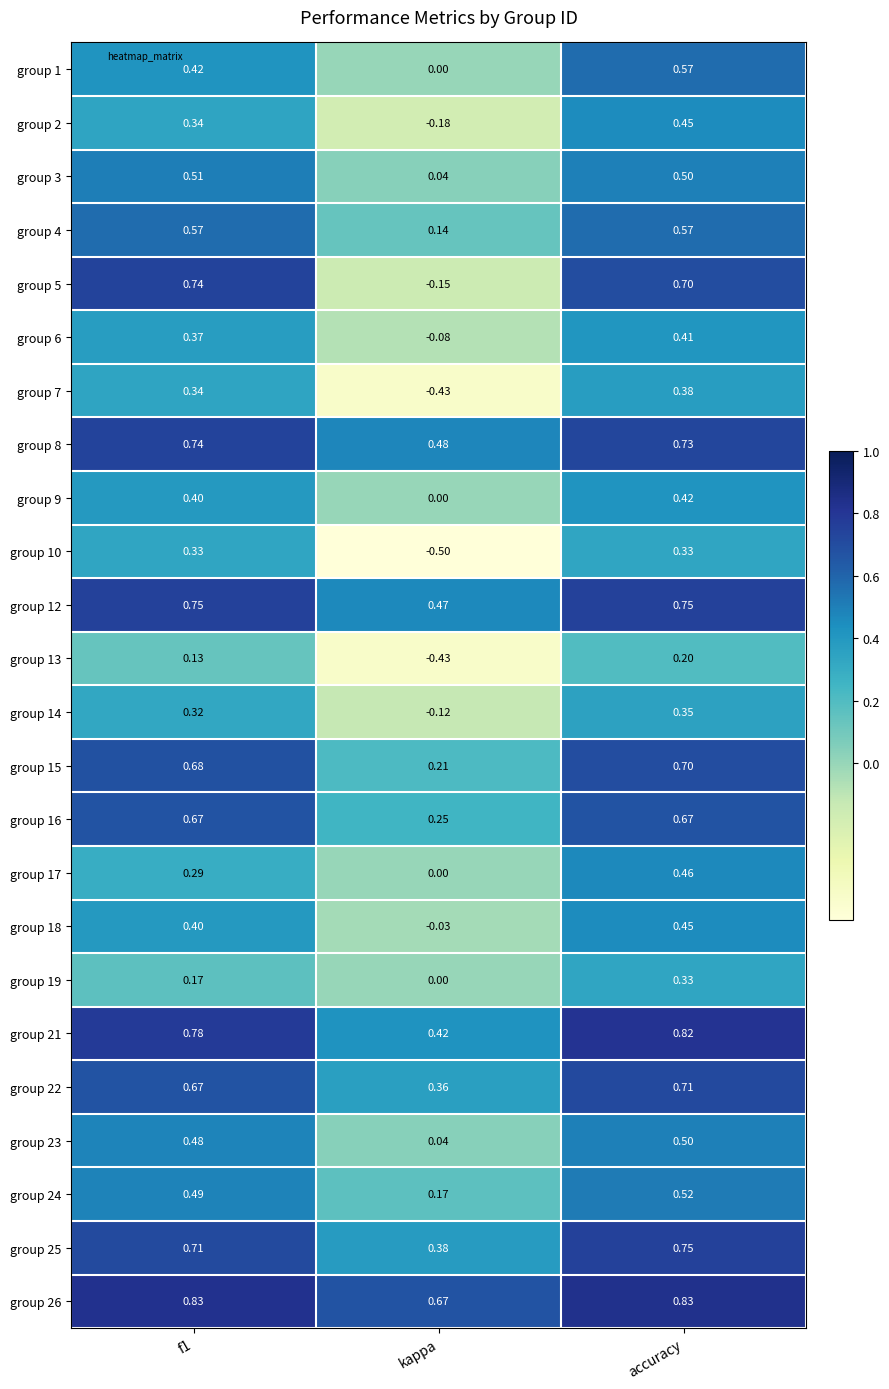

Is the value of group 1 at f1 greater than the value of group 13 at f1?

Yes